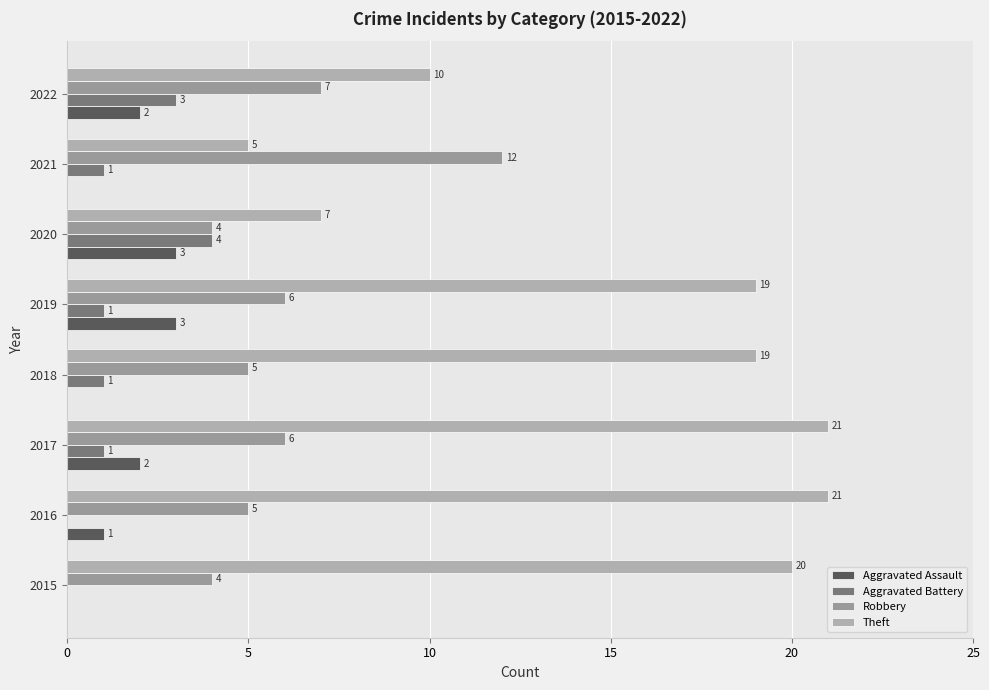

How many distinct data groups are displayed?

4